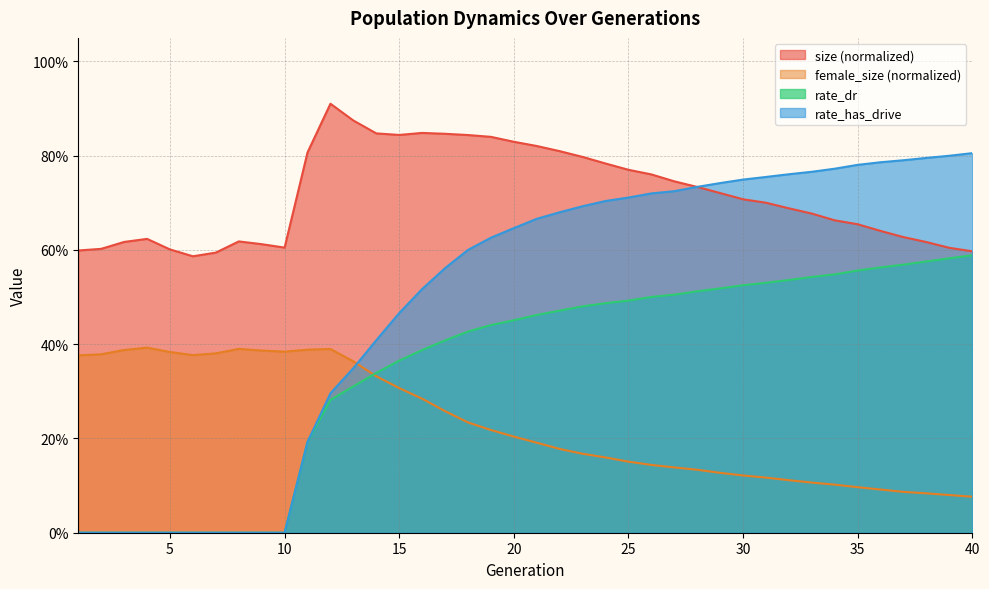

The value of size at 29 is 0.7. True or false?

True